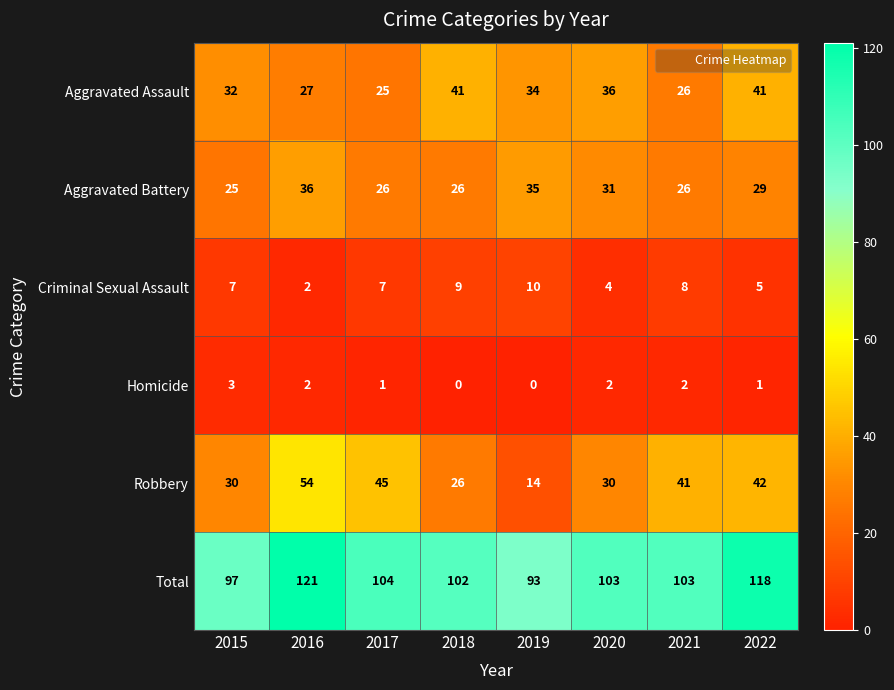

At 2022, list the series in order from largest to smallest.

Total, Robbery, Aggravated Assault, Aggravated Battery, Criminal Sexual Assault, Homicide